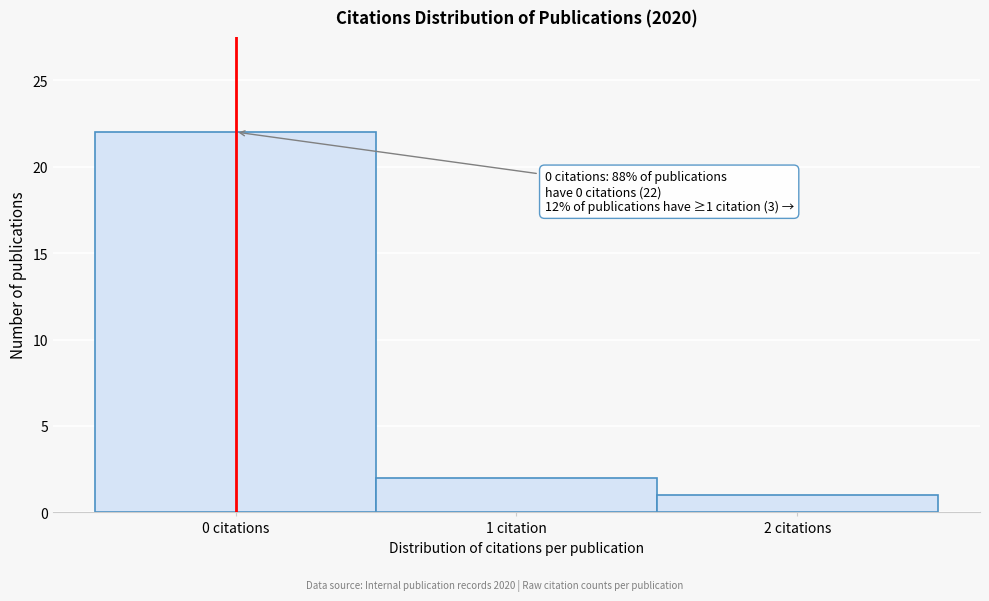

Reading right to left, transcribe all the data shown in this chart.

2 citations=1	1 citation=2	0 citations=22